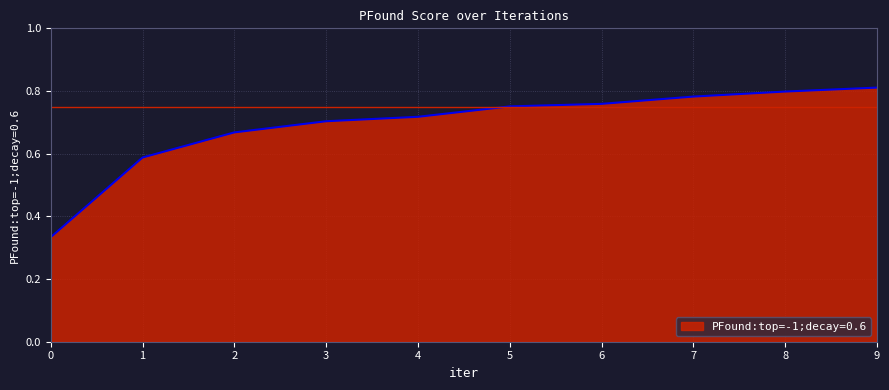

The chart shows a value of 0.8 at 7. True or false?

True